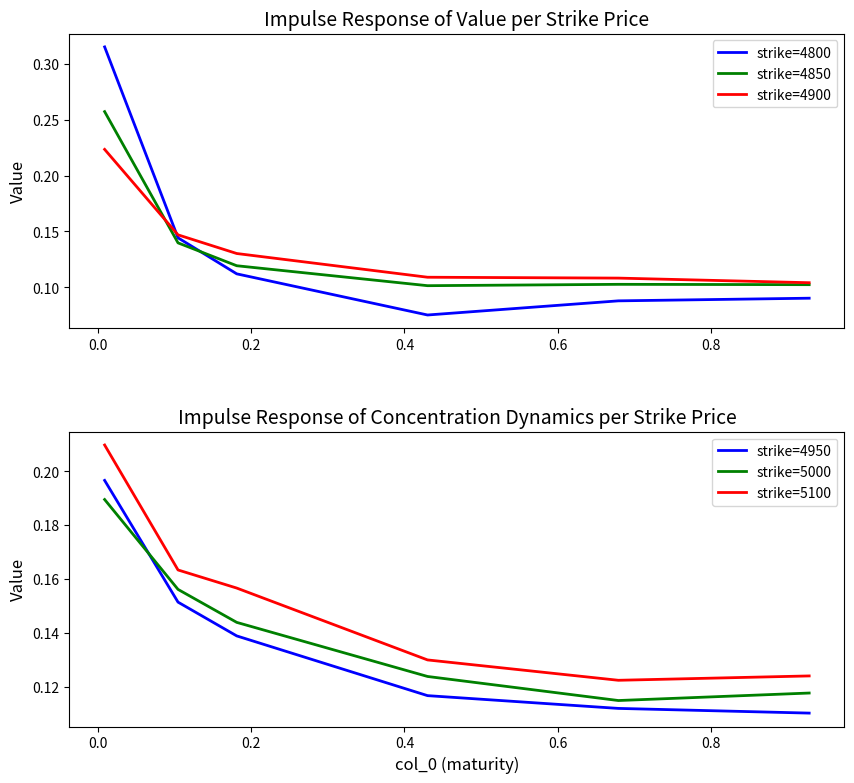

What is the smallest value displayed?

0.1